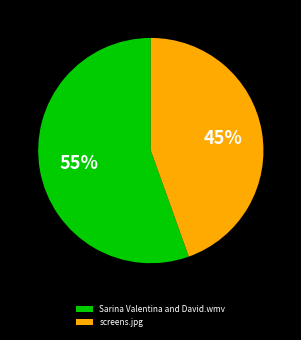

To the nearest percent, what is the average slice percentage?

50%